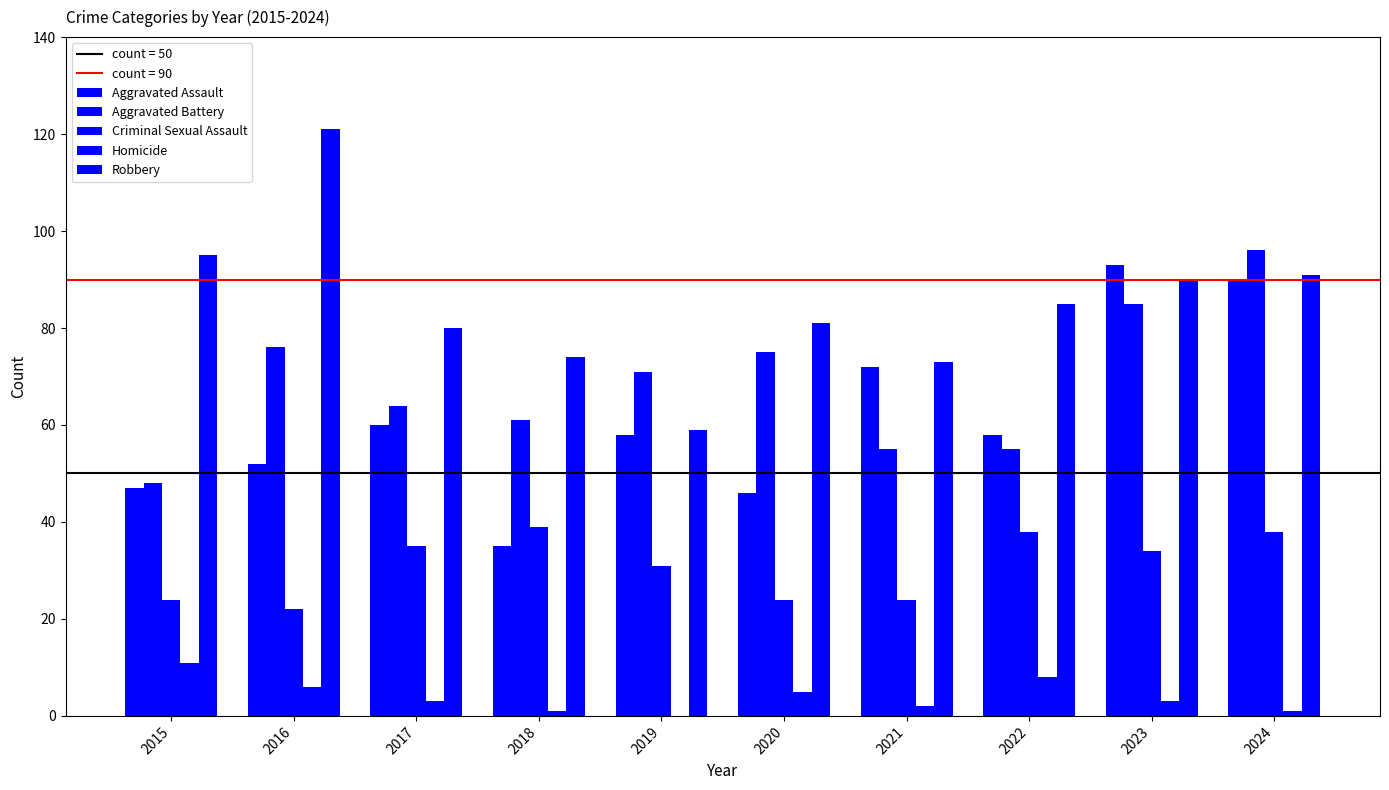

What is the sum of all Aggravated Battery values?

686